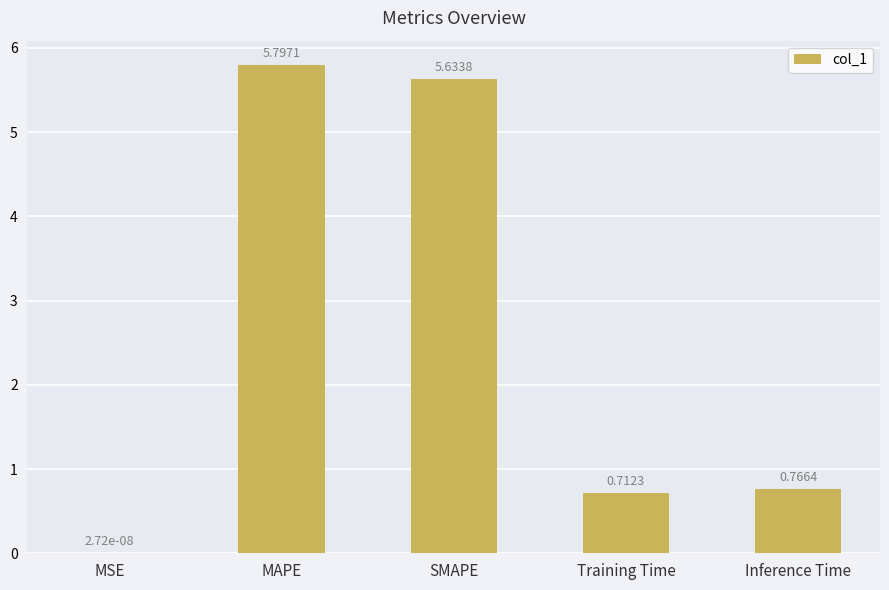

What is the change in value from SMAPE to Training Time?

-4.9